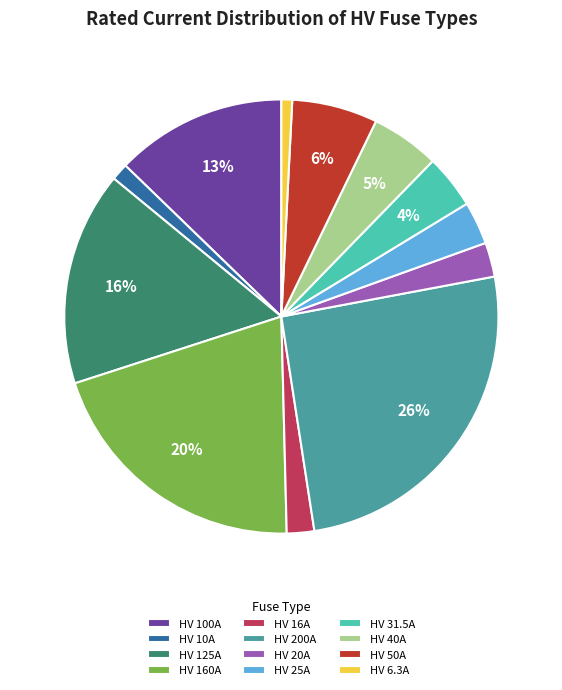

True or false: HV 40A accounts for 5% of the total.

True